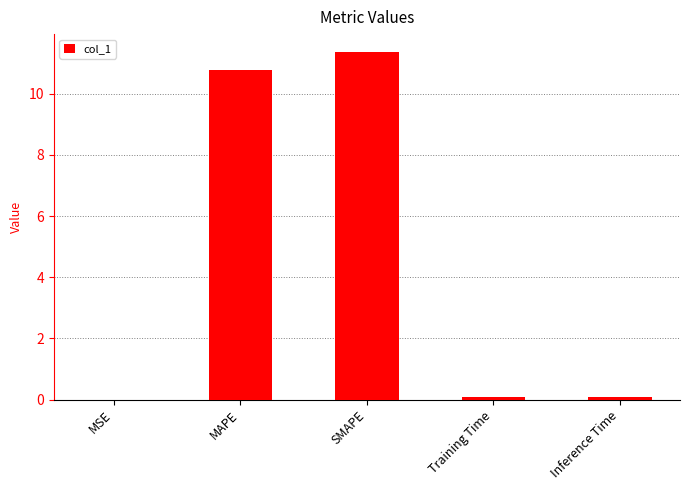

True or false: the data shows 5.8 at SMAPE.

False